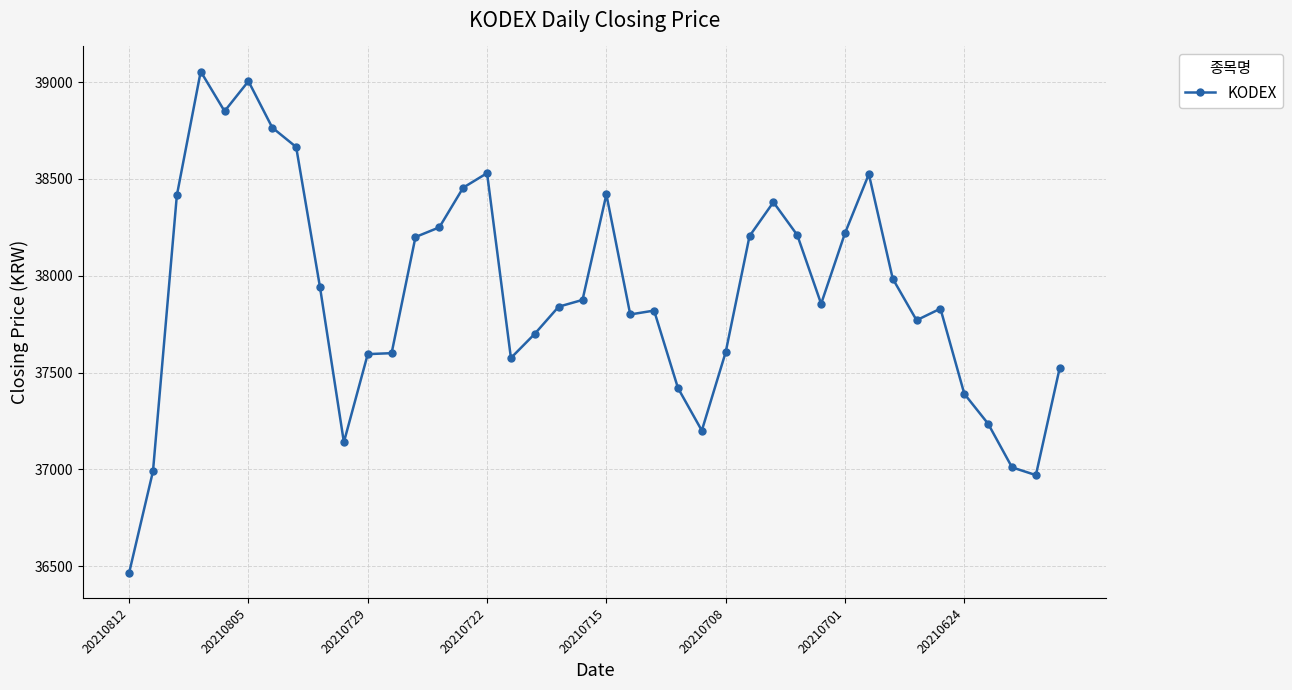

True or false: there are more than 2 points higher than both neighbors.

True